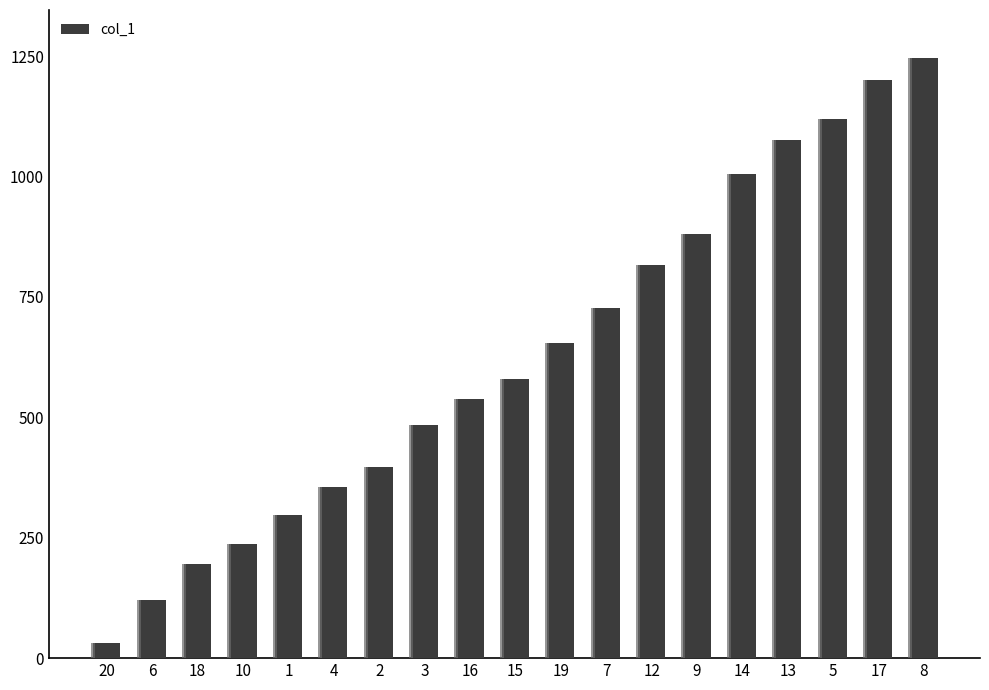

What is the label of the 7th bar from the right?

12